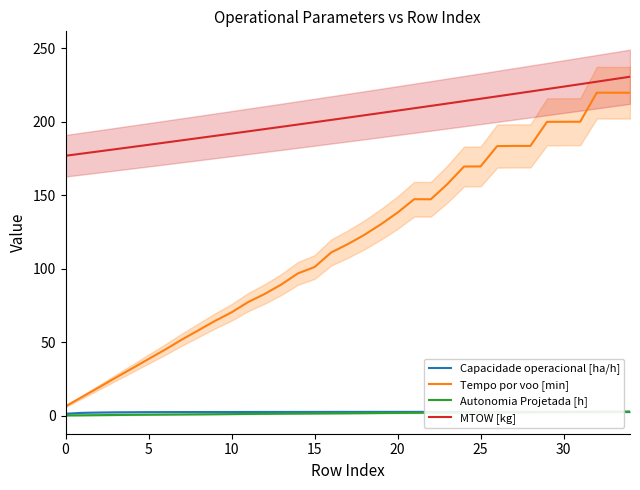

True or false: Tempo por voo [min] and MTOW [kg] intersect in this chart.

False